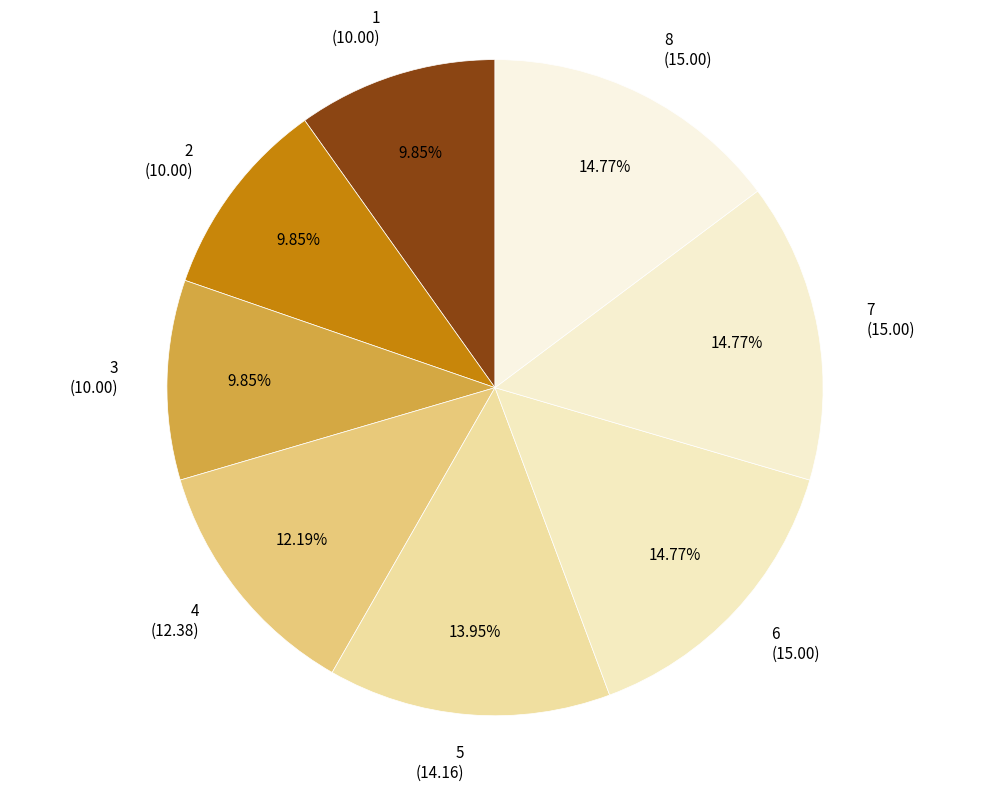

Count the number of slices in the pie.

8